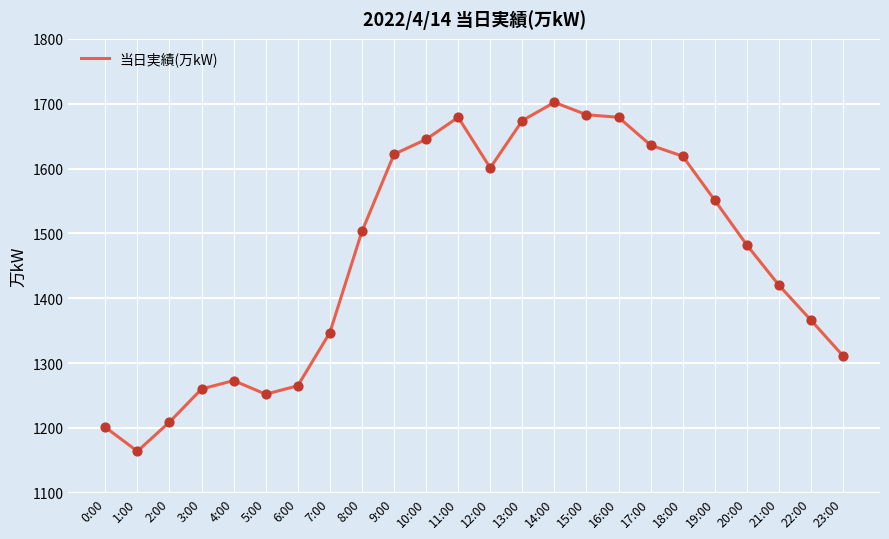

Between 3:00 and 22:00, which is larger?

22:00